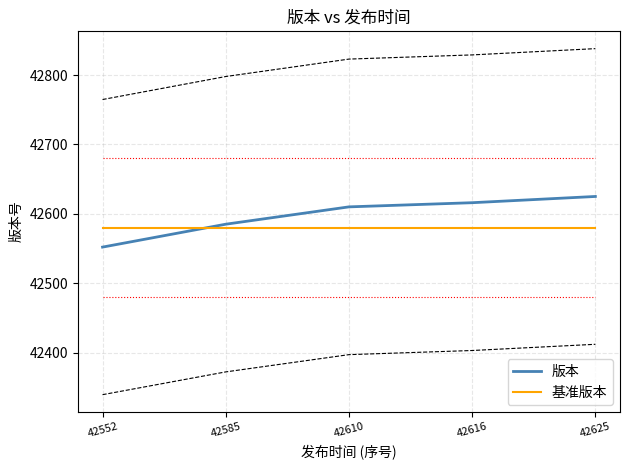

After their last crossing, which series has the higher values: 版本 or 基准版本?

版本